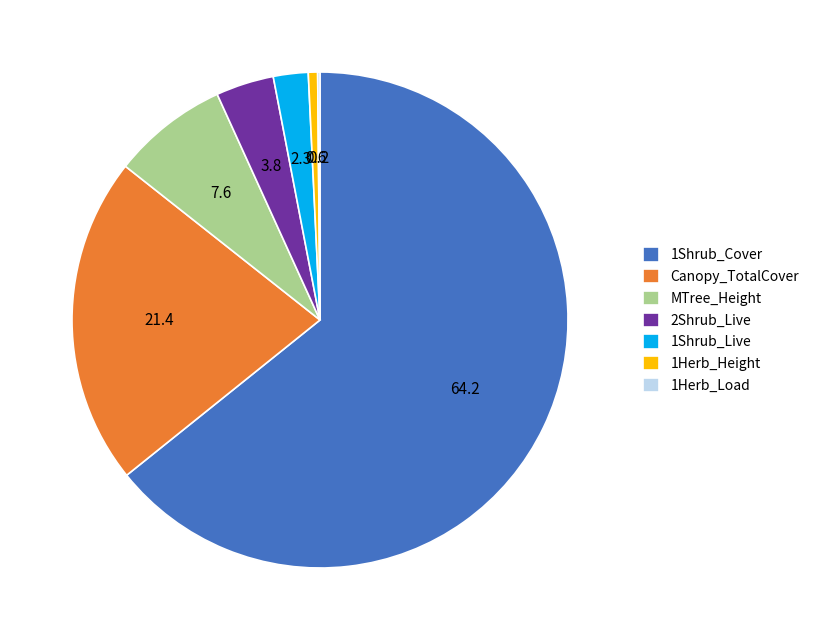

True or false: Canopy_TotalCover accounts for 21% of the total.

True